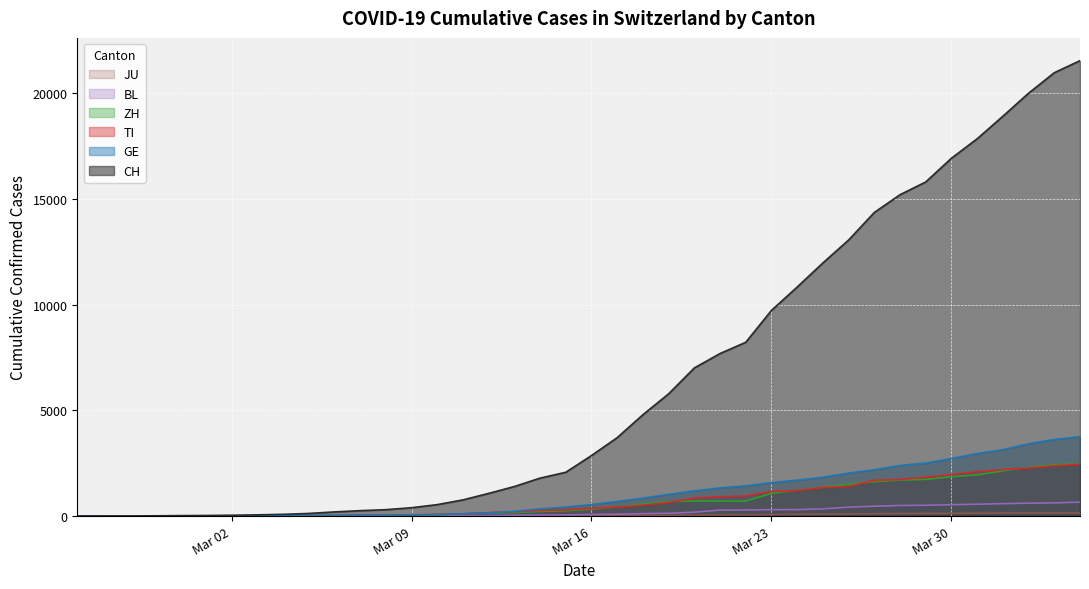

Reading left to right, transcribe all the data shown in this chart.

CH: 0	2	6	13	23	29	40	59	83	125	197	257	303	396	542	766	1072	1398	1795	2071	2863	3709	4792	5780	7004	7685	8216	9724	10828	11967	13051	14353	15192	15795	16917	17836	18902	19991	20959	21529
GE: 0	1	1	4	8	9	10	13	14	17	25	38	40	56	76	109	150	222	340	423	544	692	848	1027	1194	1331	1430	1582	1699	1837	2033	2190	2393	2505	2721	2958	3137	3420	3621	3753
TI: 0	1	1	1	2	2	4	8	13	25	28	41	49	61	75	108	163	206	265	293	368	426	511	638	849	916	945	1162	1209	1354	1401	1688	1727	1837	1962	2091	2195	2271	2377	2442
ZH: 0	2	2	2	6	7	10	13	15	23	29	34	40	49	62	101	140	163	218	250	326	429	568	679	711	711	711	1073	1221	1368	1500	1627	1701	1733	1859	1947	2136	2300	2428	2461
BL: 0	0	0	1	2	2	2	2	2	6	6	15	19	20	22	26	26	42	47	54	76	89	116	134	184	282	289	302	306	341	422	466	502	511	539	561	588	610	625	656
JU: 0	0	1	1	1	1	1	2	2	4	4	5	5	7	7	7	12	17	18	19	25	29	32	36	44	54	61	69	82	92	100	114	119	127	128	140	145	149	149	154